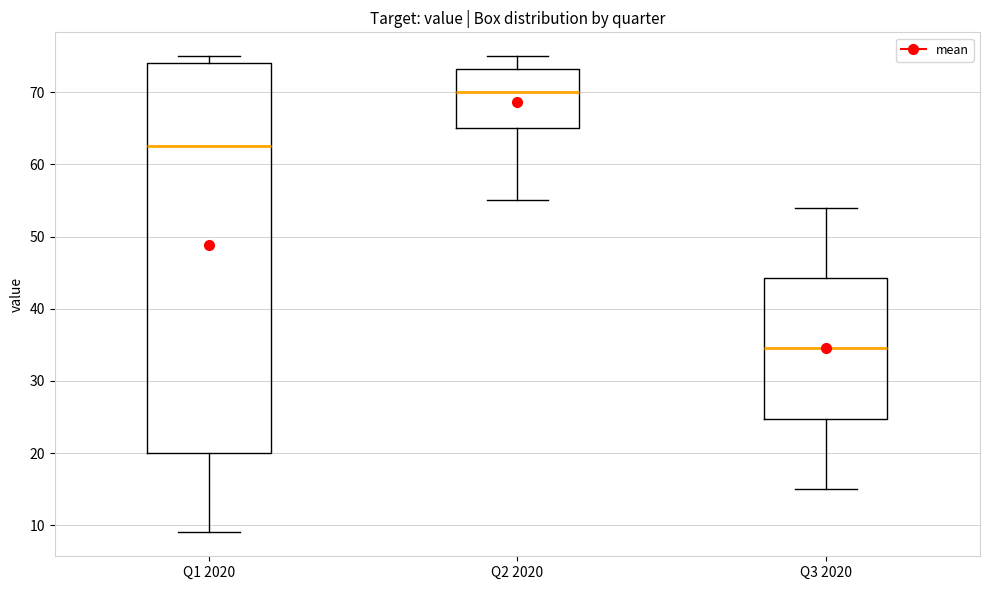

Reading left to right, transcribe this box plot: for each box, give where its median line is, the range the box spans, and where its two whiskers end, as read against the y-axis. The values are not printed on the chart, so give them approximately, as read against the axis.

Q1 2020: median 63, box 20 to 74, whiskers 9 to 75
Q2 2020: median 70, box 65 to 73, whiskers 55 to 75
Q3 2020: median 35, box 25 to 44, whiskers 15 to 54